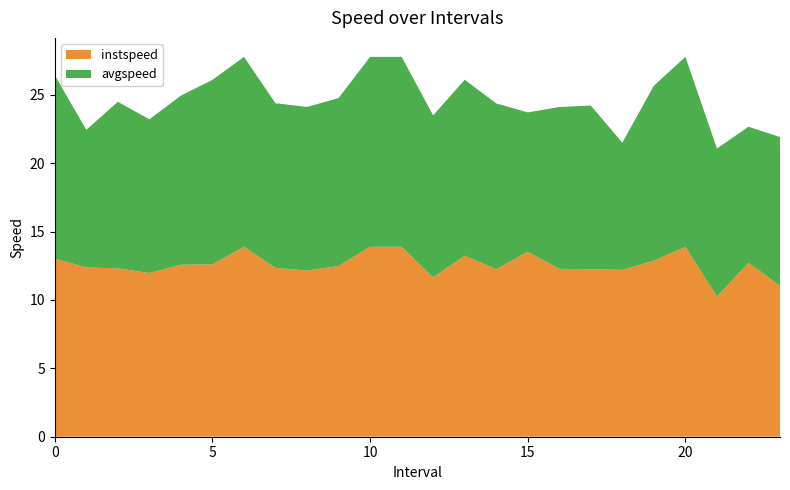

Reading right to left, list all the values displayed in this chart.

instspeed: 23.0=11.0	22.0=12.7	21.0=10.2	20.0=13.9	19.0=12.9	18.0=12.2	17.0=12.2	16.0=12.3	15.0=13.5	14.0=12.3	13.0=13.2	12.0=11.7	11.0=13.9	10.0=13.9	9.0=12.5	8.0=12.2	7.0=12.3	6.0=13.9	5.0=12.6	4.0=12.6	3.0=12.0	2.0=12.3	1.0=12.4	0.0=13.0
avgspeed: 23.0=10.9	22.0=9.9	21.0=10.8	20.0=13.9	19.0=12.8	18.0=9.3	17.0=12.0	16.0=11.8	15.0=10.2	14.0=12.1	13.0=12.9	12.0=11.8	11.0=13.9	10.0=13.9	9.0=12.3	8.0=12.0	7.0=12.0	6.0=13.9	5.0=13.5	4.0=12.4	3.0=11.2	2.0=12.2	1.0=10.1	0.0=13.4